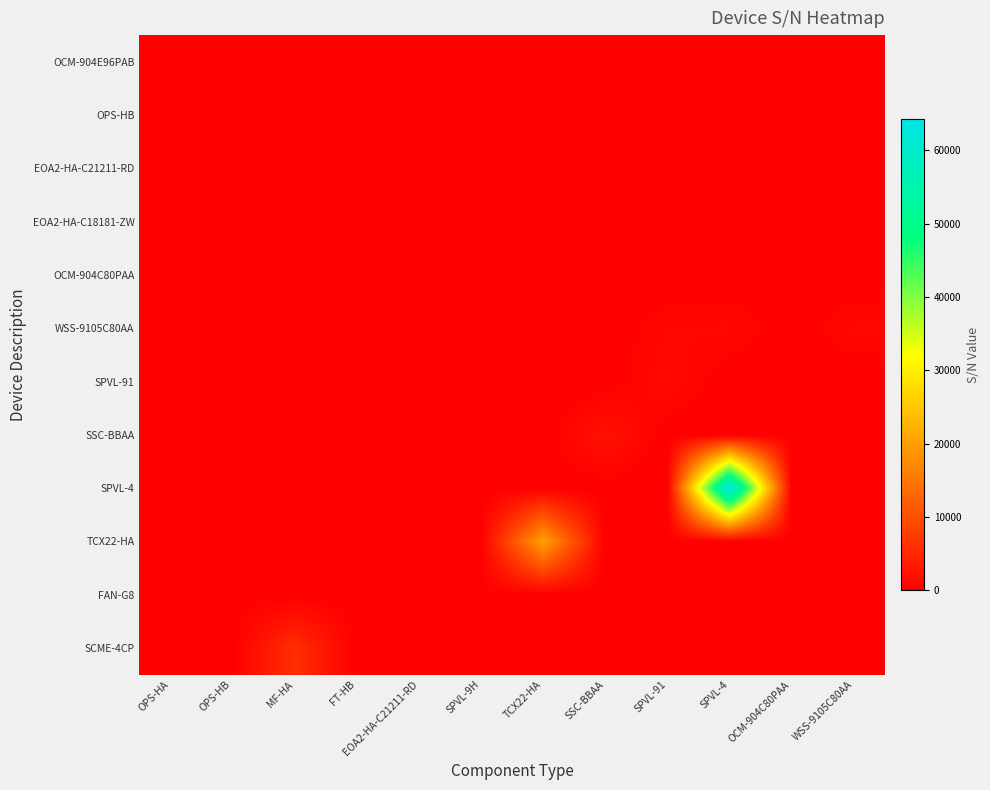

What is the total value across all series at OCM-904C80PAA?

264